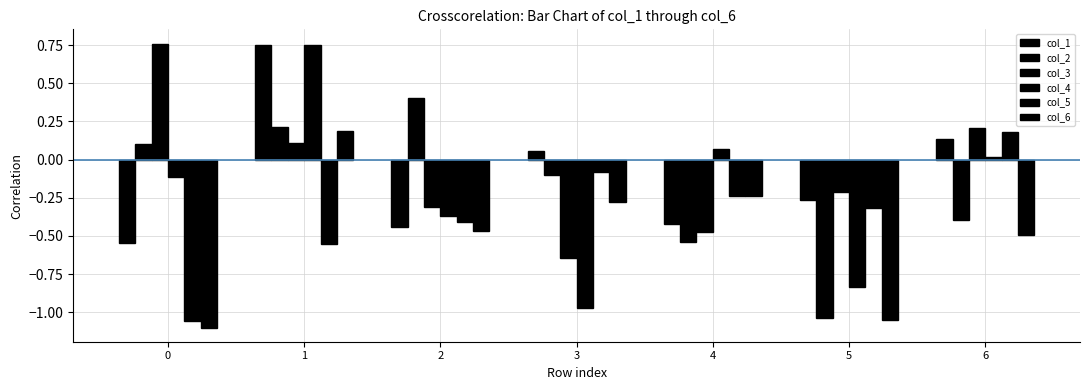

What is the difference between the second highest and minimum values in the col_5 series?

1.0